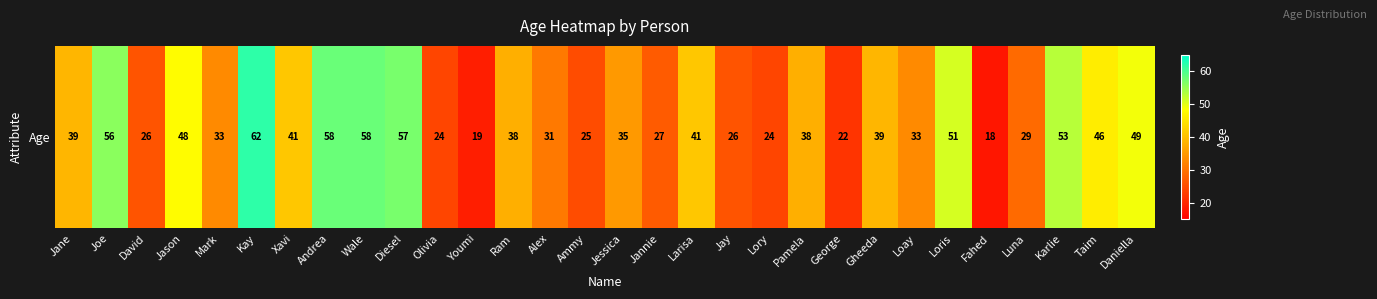

What is the maximum value shown in the chart?

62